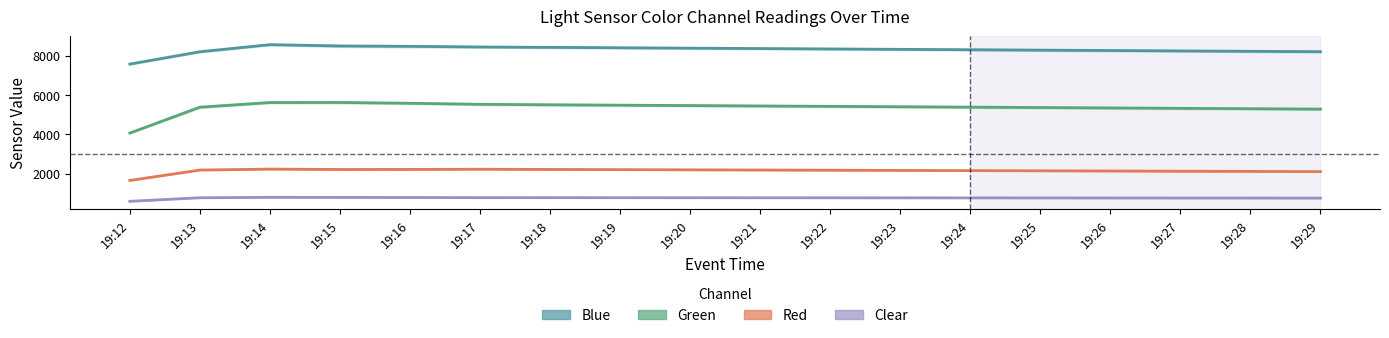

Reading left to right, list all the values displayed in this chart.

Blue: 7570	8197	8558	8493	8473	8440	8420	8400	8380	8360	8340	8320	8300	8280	8260	8240	8220	8200
Green: 4060	5378	5614	5617	5577	5524	5500	5480	5460	5440	5420	5400	5380	5360	5340	5320	5300	5280
Red: 1651	2175	2228	2208	2211	2221	2210	2200	2190	2180	2170	2160	2150	2140	2130	2120	2110	2100
Clear: 589	769	791	788	782	777	775	773	771	769	767	765	763	761	759	757	755	753